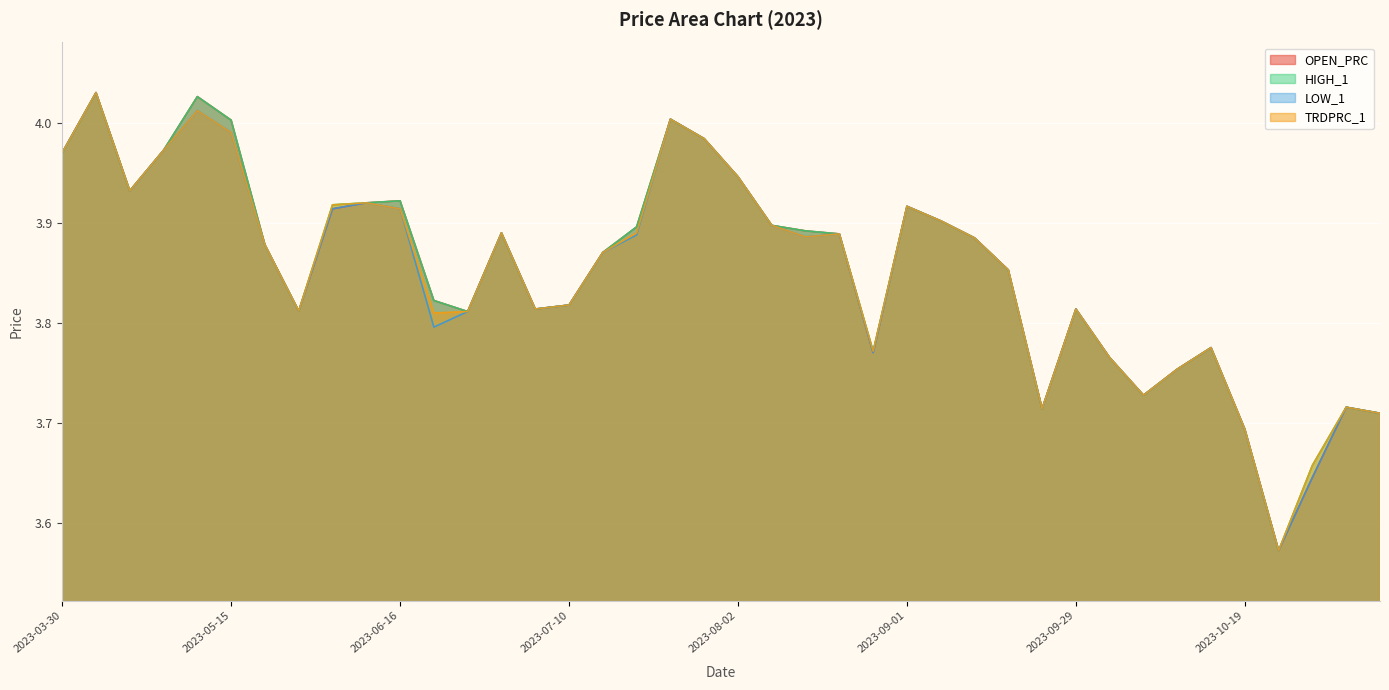

How many lines are shown in the chart?

4